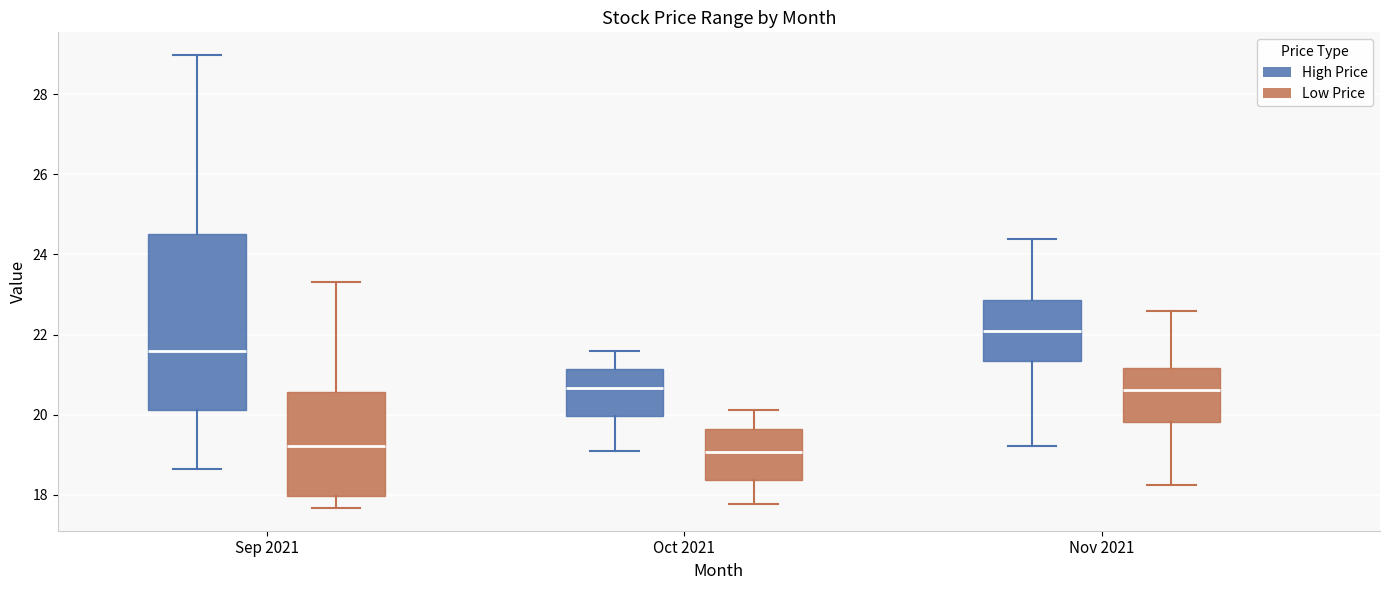

Which box is the tallest, from its lower edge to its upper edge?

Sep 2021 (High Price)